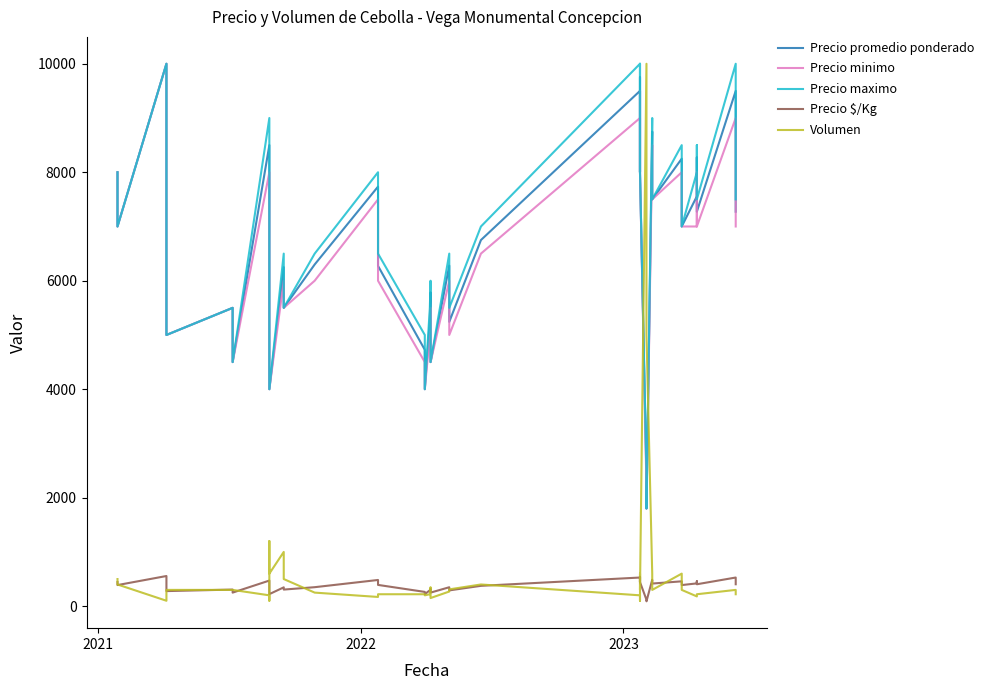

Is the value of Volumen at 16 greater than the value of Precio maximo at 22?

No